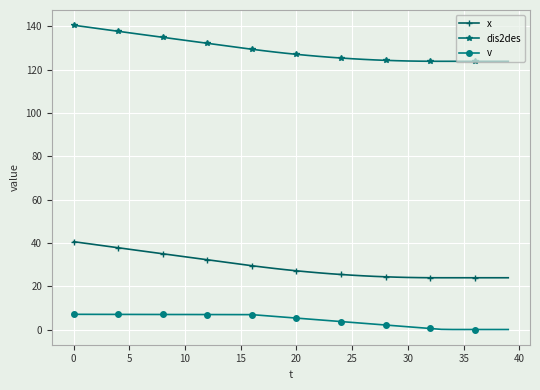

What is the difference between the maximum and minimum values in the dis2des series?

16.7